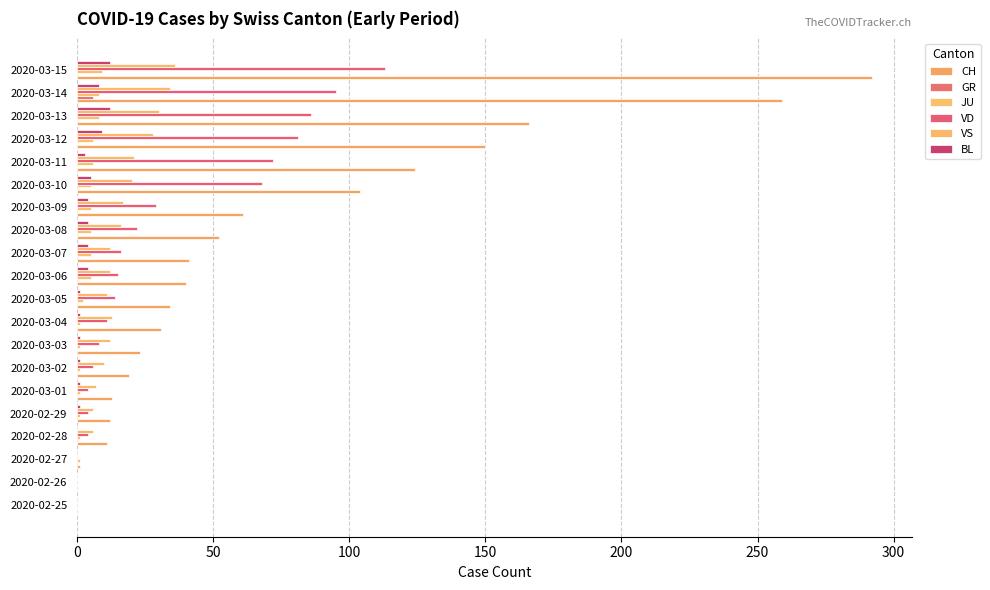

How many series are shown in this chart?

6